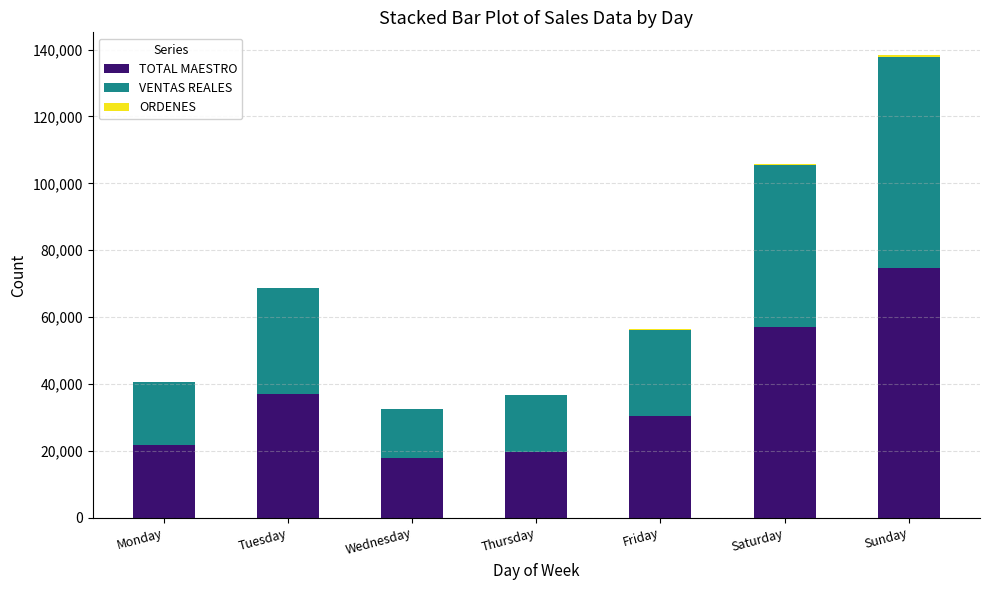

Is it true that TOTAL MAESTRO equals 98404.4 at Sunday?

False